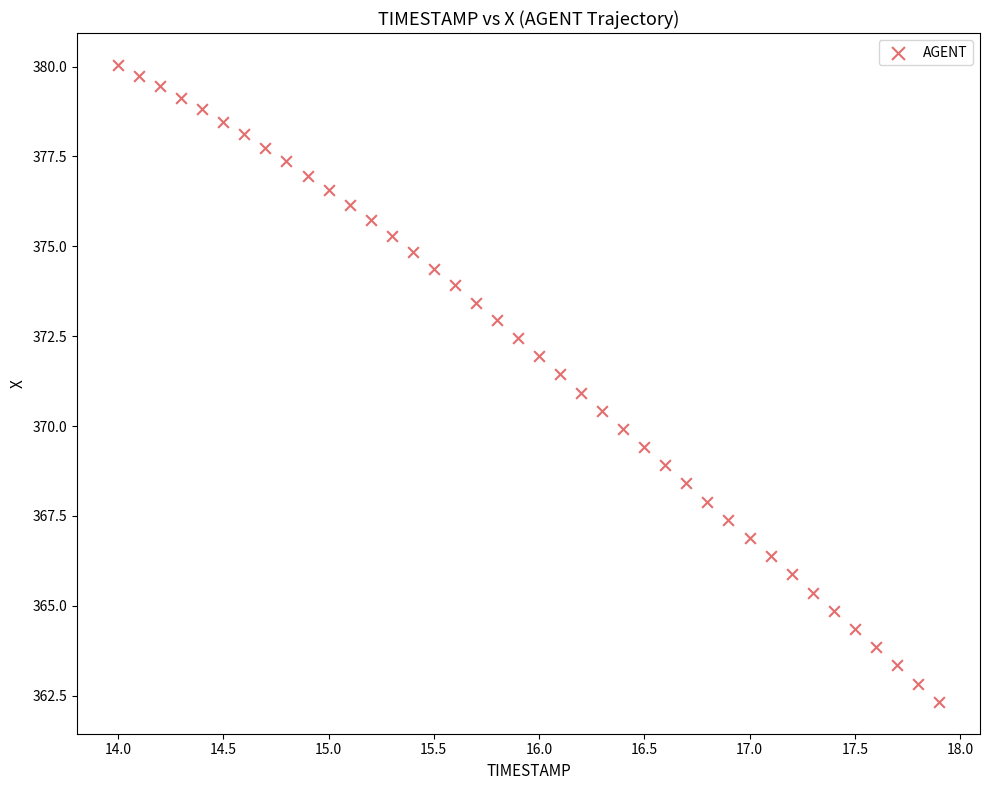

What is the range of Y values (max minus min)?

17.7